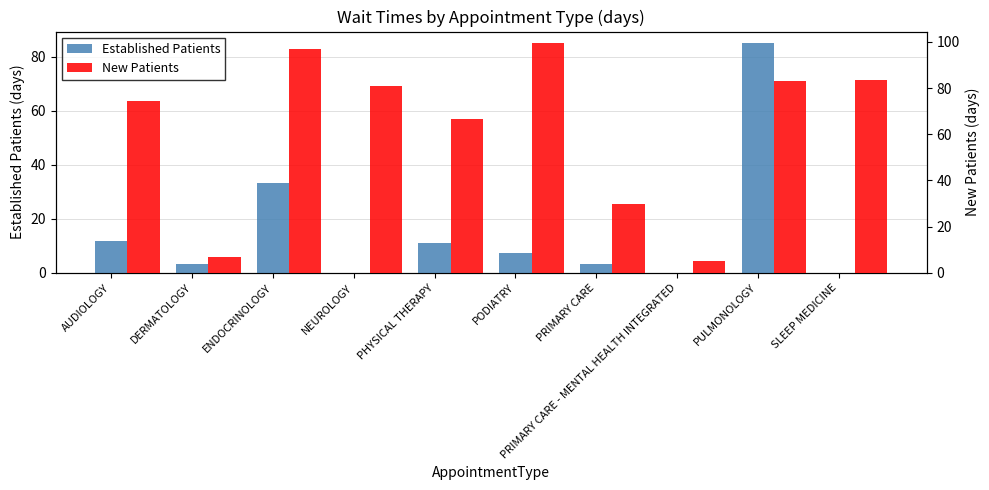

What is the label of the 10th bar from the left?

SLEEP MEDICINE